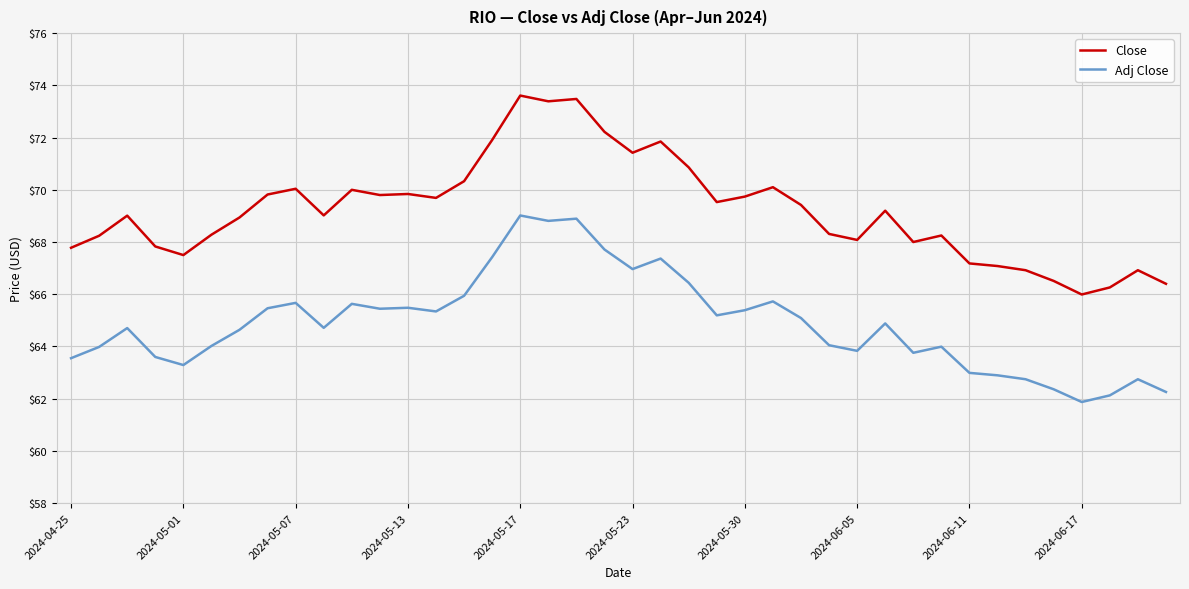

True or false: Adj Close and Close cross at least once.

False